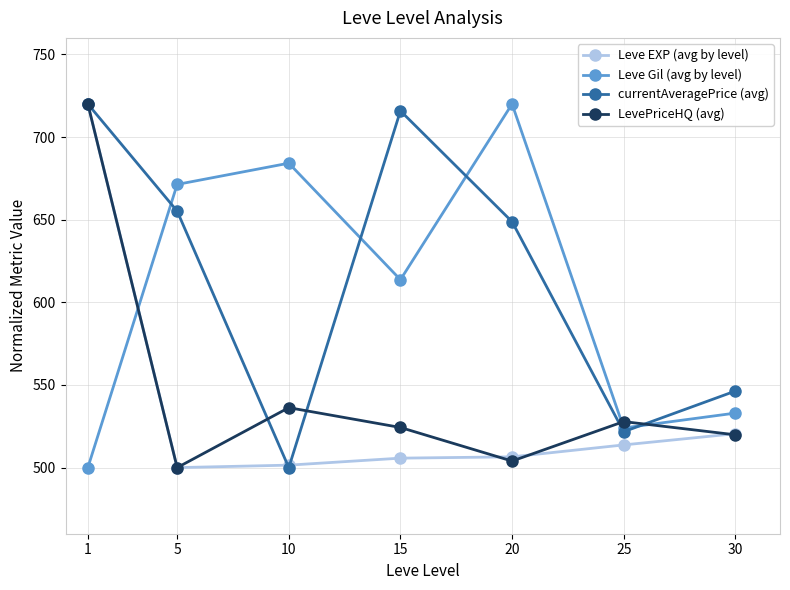

At which category does LevePriceHQ (avg) reach its first local valley?

5